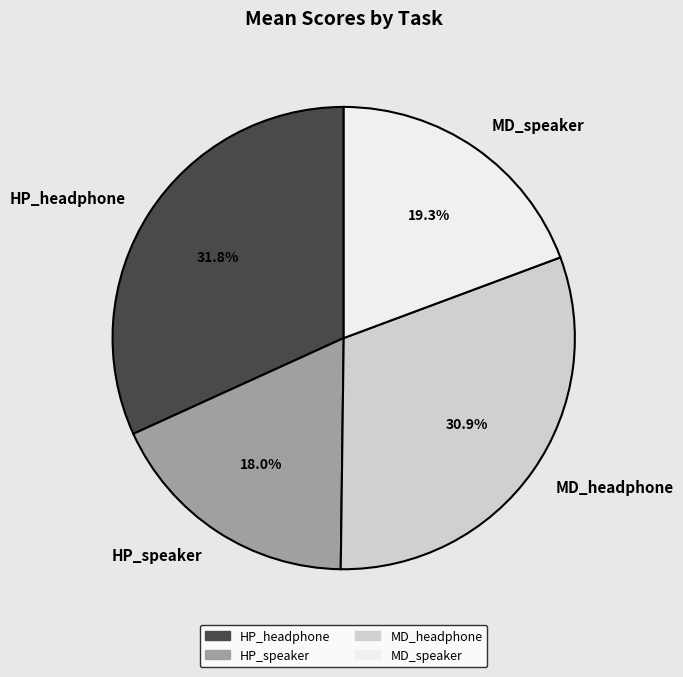

Is HP_speaker the majority of the pie?

No